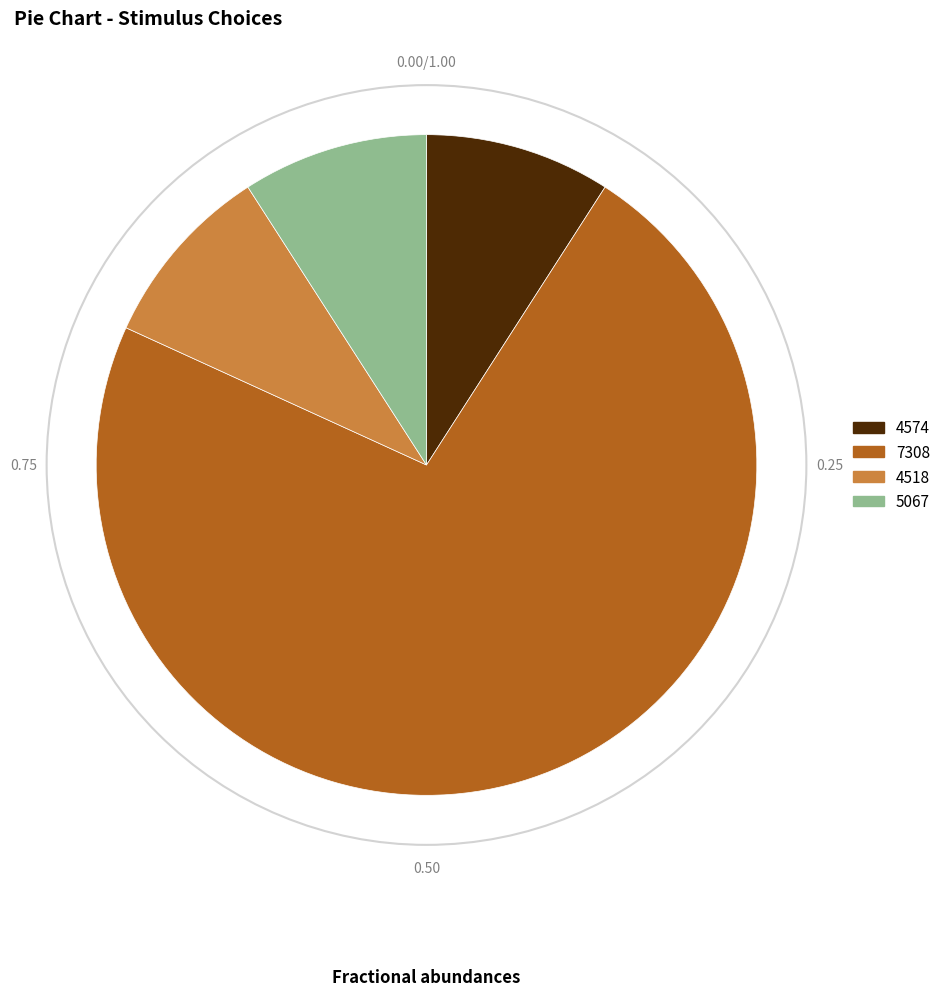

What is the ratio of the value at 7308 to the value at 5067?

8.0